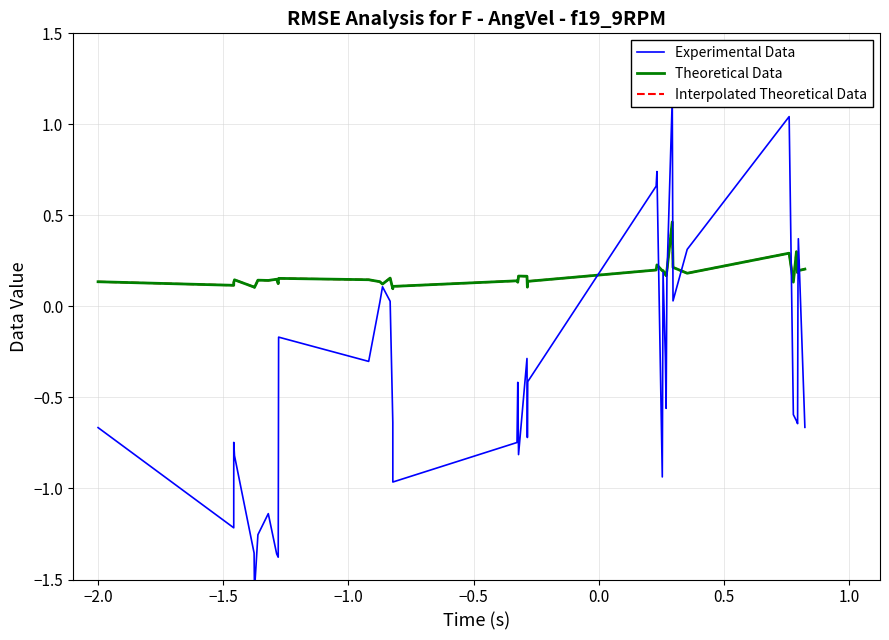

What is the approximate value of Interpolated Theoretical Data at −2.0?

0.1